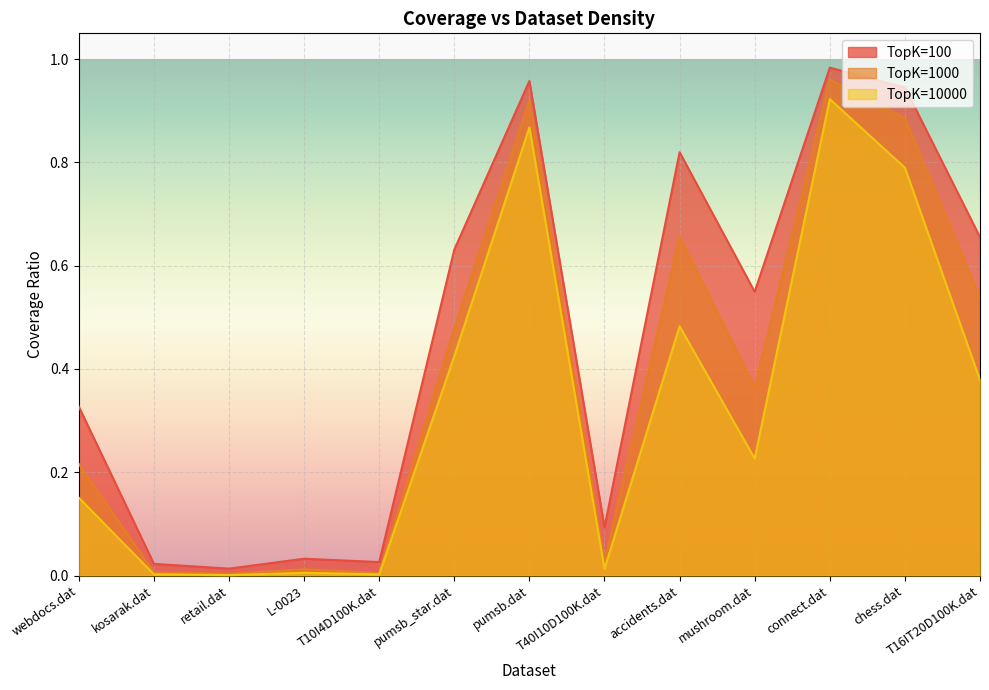

At which category does the chart reach its peak across all series?

connect.dat